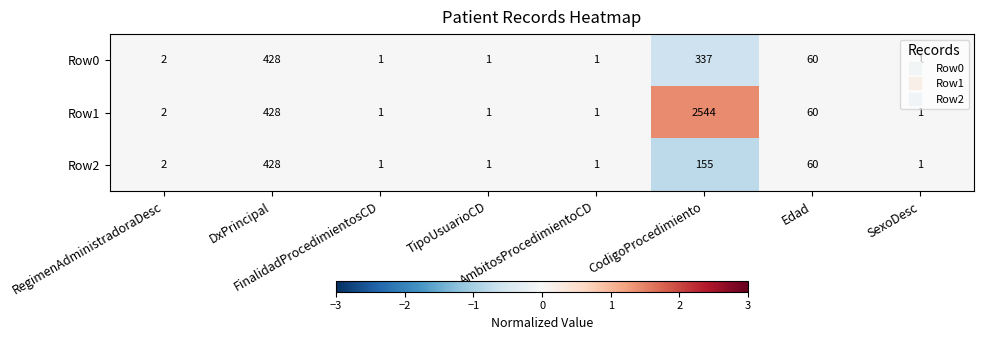

Which series has the largest range (max minus min)?

Row1